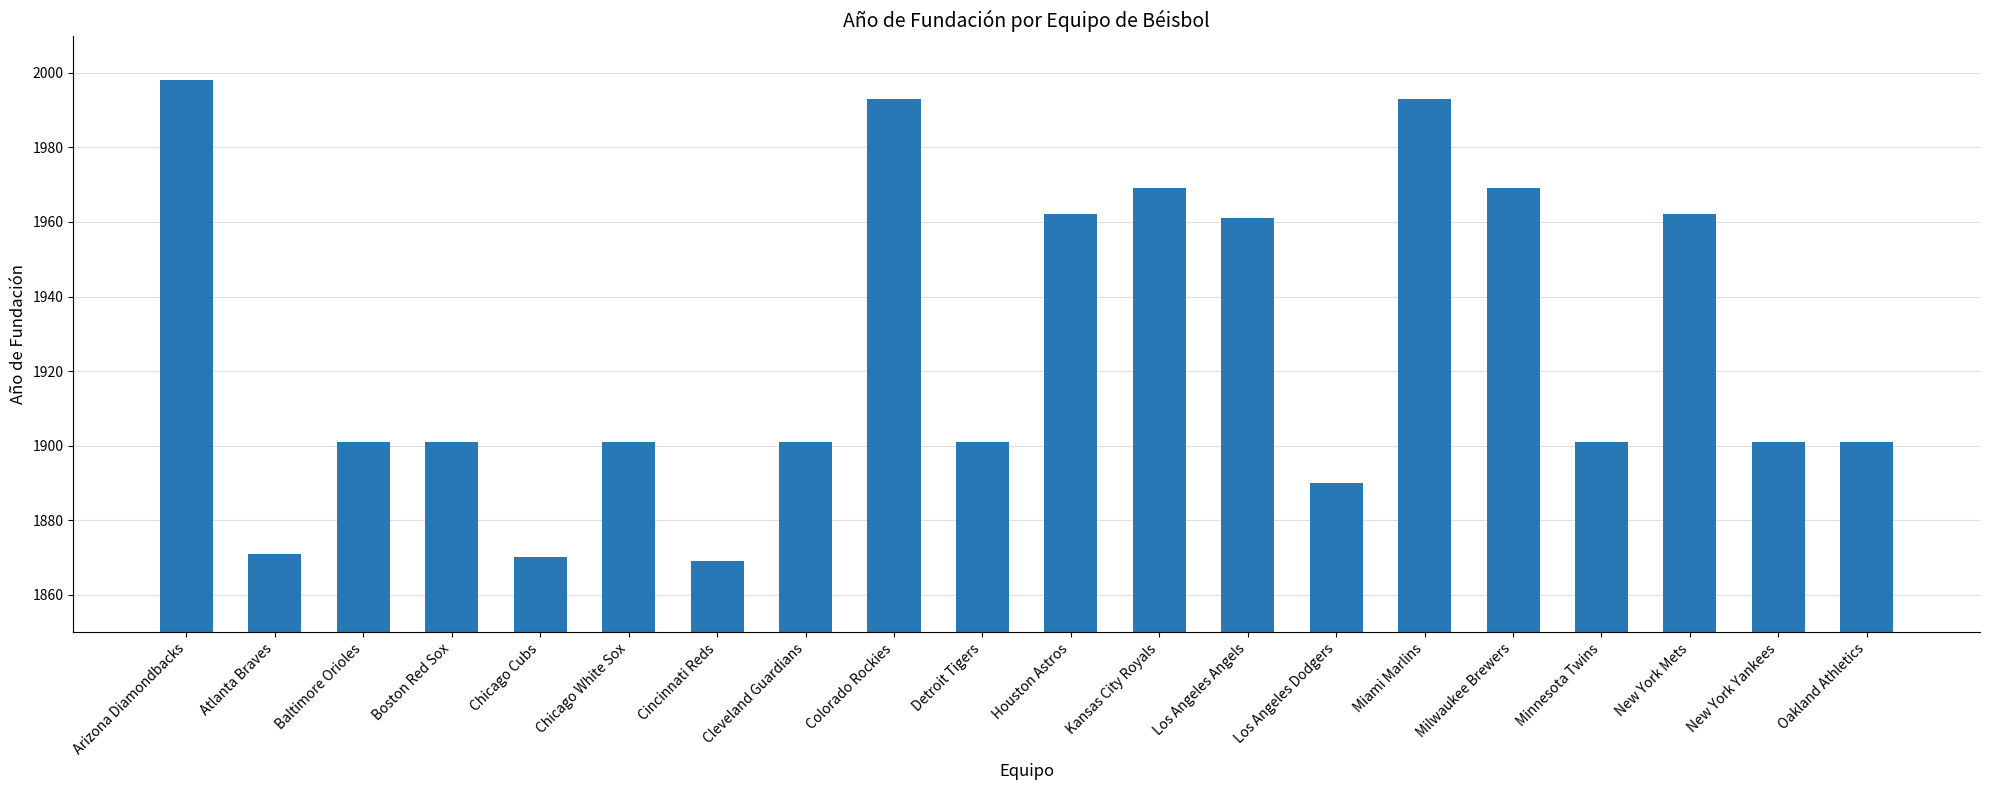

What is the approximate value at Baltimore Orioles?

1901